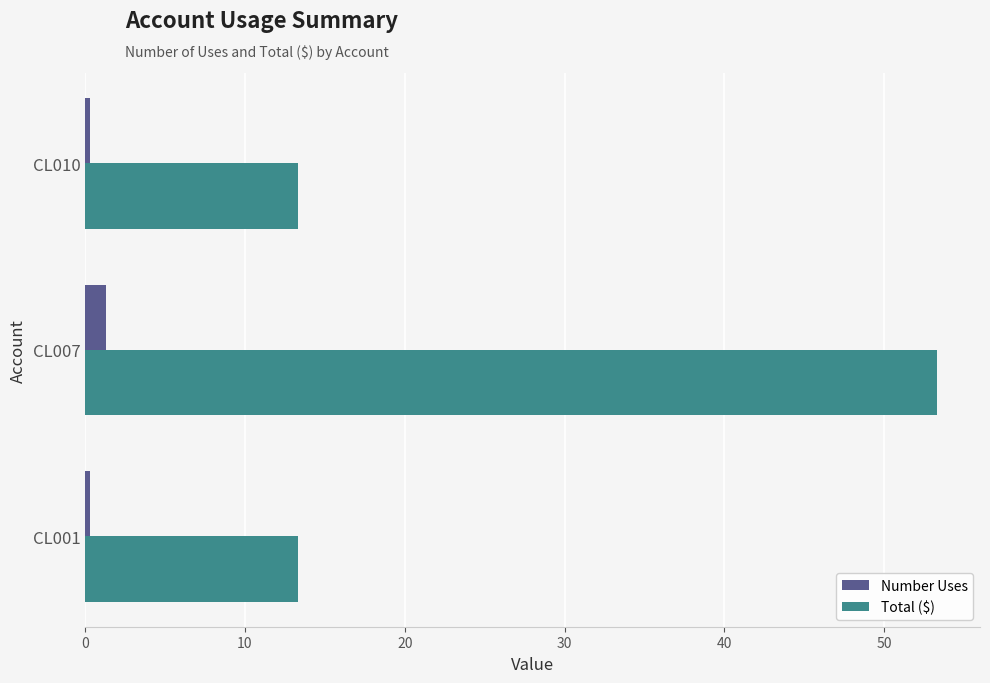

The Number Uses series shows 0.3 at CL010. True or false?

True